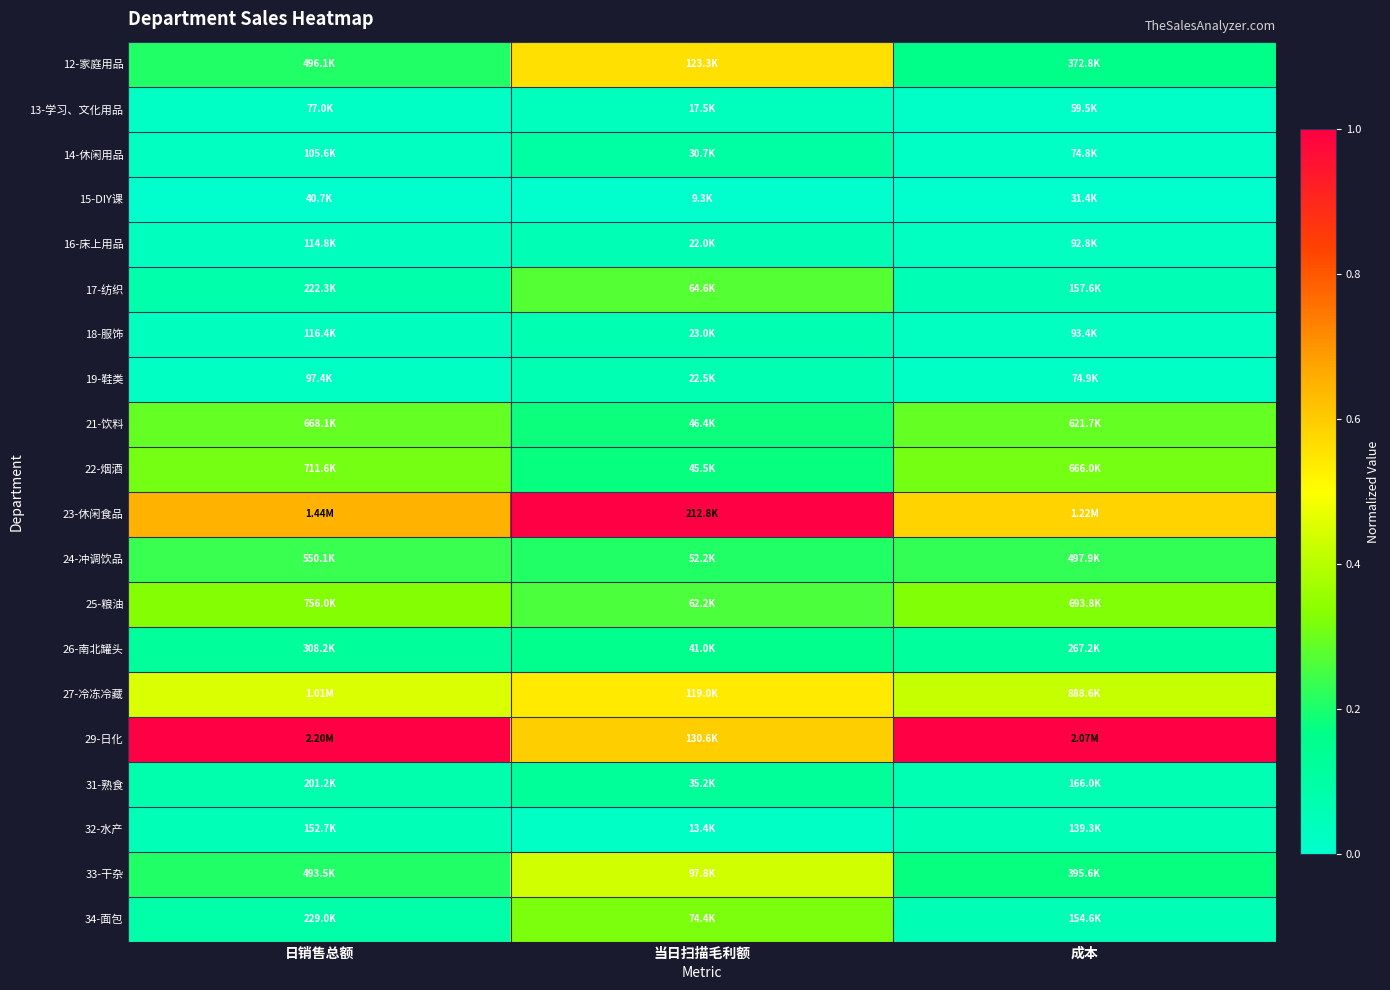

Reading right to left, extract all data points from this chart.

12-家庭用品: 成本=0.2	当日扫描毛利额=0.6	日销售总额=0.2
13-学习、文化用品: 成本=0.0	当日扫描毛利额=0.0	日销售总额=0.0
14-休闲用品: 成本=0.0	当日扫描毛利额=0.1	日销售总额=0.0
15-DIY课: 成本=0.0	当日扫描毛利额=0.0	日销售总额=0.0
16-床上用品: 成本=0.0	当日扫描毛利额=0.1	日销售总额=0.0
17-纺织: 成本=0.1	当日扫描毛利额=0.3	日销售总额=0.1
18-服饰: 成本=0.0	当日扫描毛利额=0.1	日销售总额=0.0
19-鞋类: 成本=0.0	当日扫描毛利额=0.1	日销售总额=0.0
21-饮料: 成本=0.3	当日扫描毛利额=0.2	日销售总额=0.3
22-烟酒: 成本=0.3	当日扫描毛利额=0.2	日销售总额=0.3
23-休闲食品: 成本=0.6	当日扫描毛利额=1.0	日销售总额=0.6
24-冲调饮品: 成本=0.2	当日扫描毛利额=0.2	日销售总额=0.2
25-粮油: 成本=0.3	当日扫描毛利额=0.3	日销售总额=0.3
26-南北罐头: 成本=0.1	当日扫描毛利额=0.2	日销售总额=0.1
27-冷冻冷藏: 成本=0.4	当日扫描毛利额=0.5	日销售总额=0.4
29-日化: 成本=1.0	当日扫描毛利额=0.6	日销售总额=1.0
31-熟食: 成本=0.1	当日扫描毛利额=0.1	日销售总额=0.1
32-水产: 成本=0.1	当日扫描毛利额=0.0	日销售总额=0.1
33-干杂: 成本=0.2	当日扫描毛利额=0.4	日销售总额=0.2
34-面包: 成本=0.1	当日扫描毛利额=0.3	日销售总额=0.1